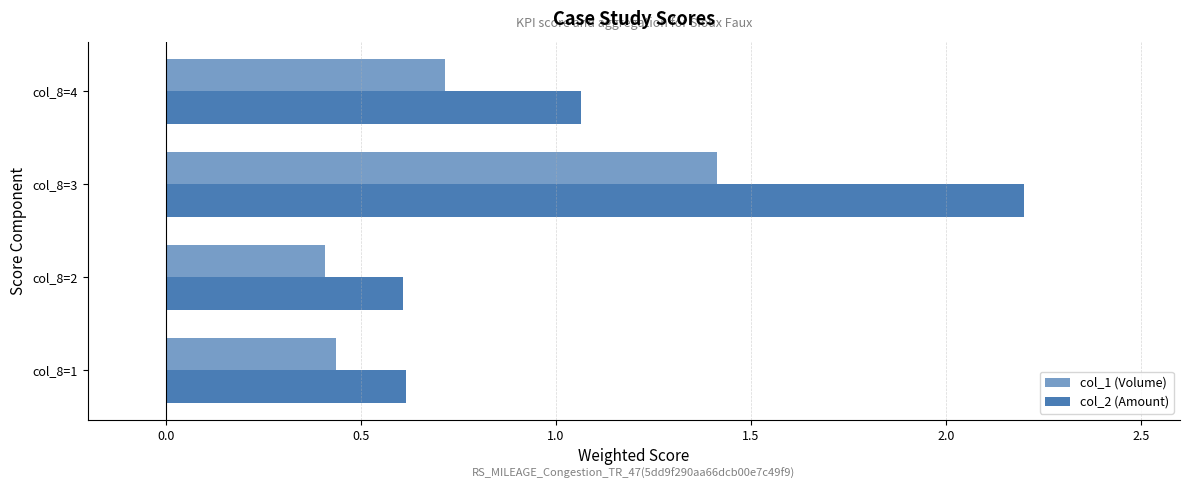

What is the average value of the col_2 (Amount) series?

1.1